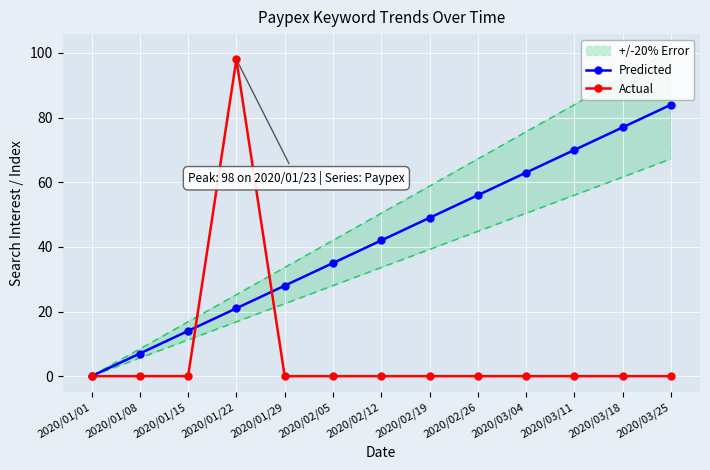

What is the total value across all series at 2020/01/15?

14